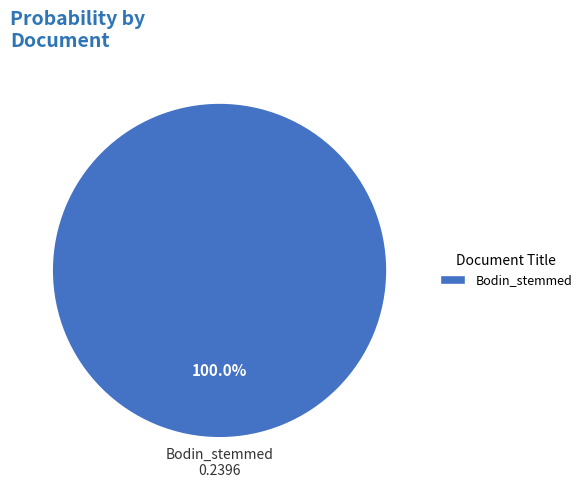

How many slices are in this pie chart?

1